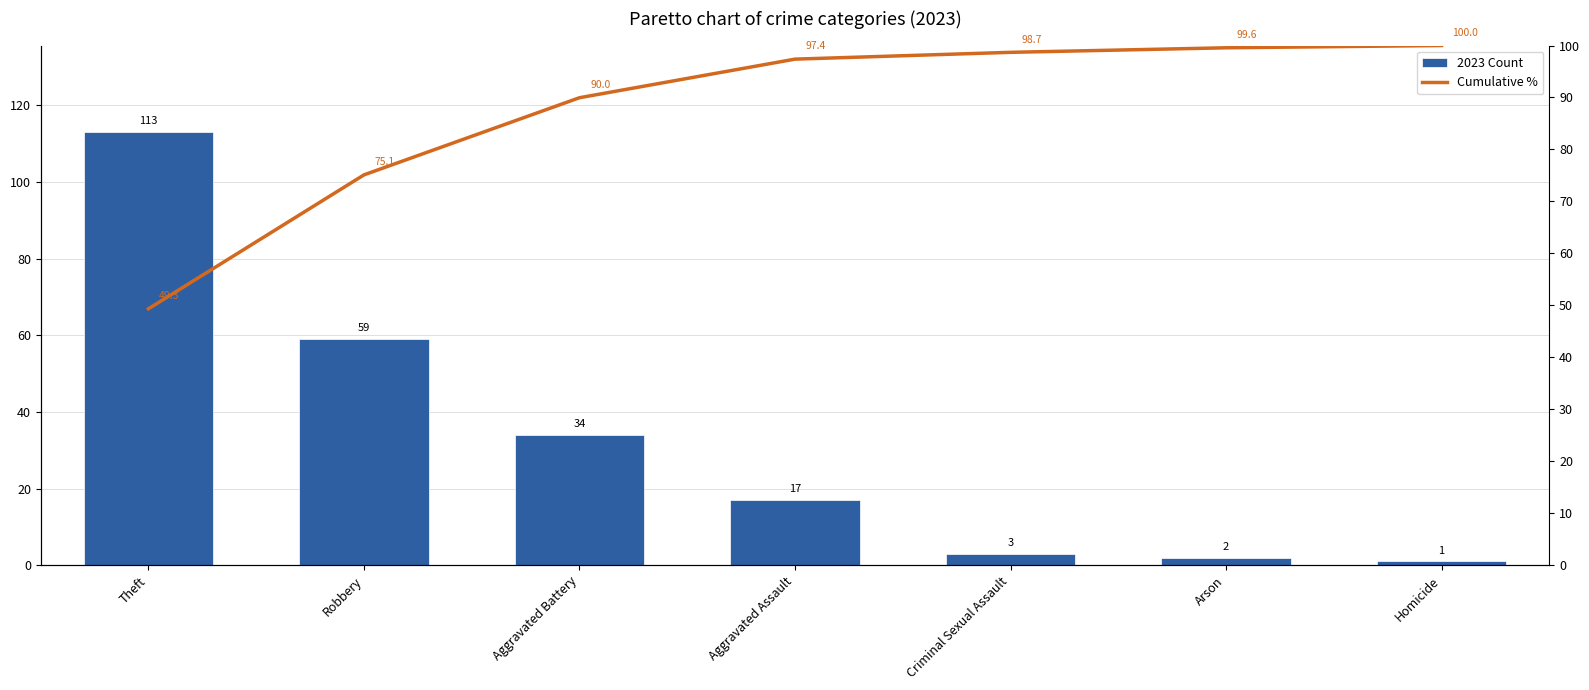

At which category is the sum across all series the highest?

Theft